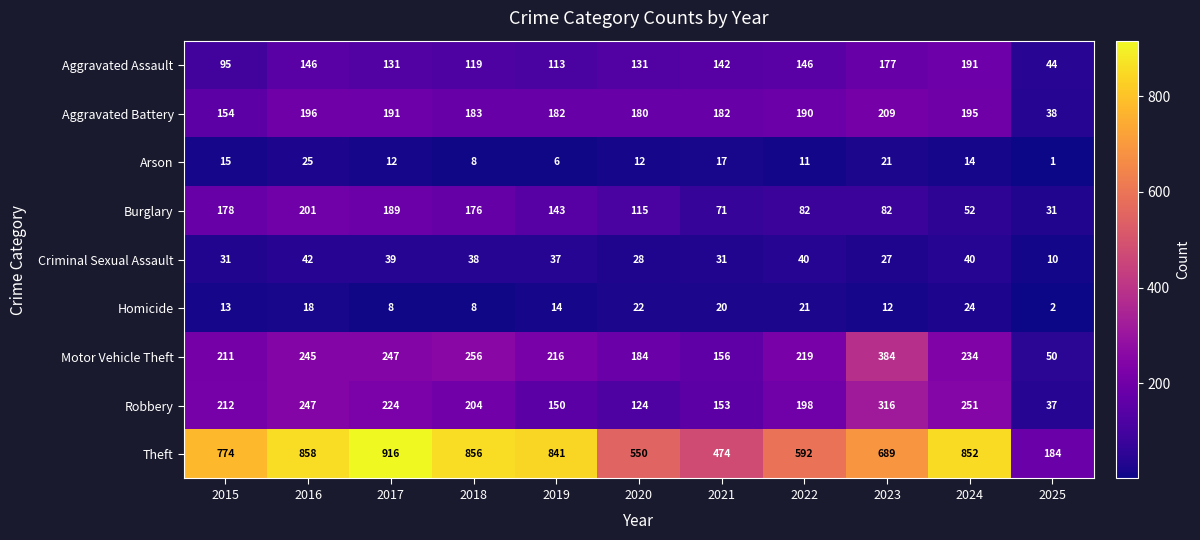

Is it true that Burglary equals 33 at 2019?

False